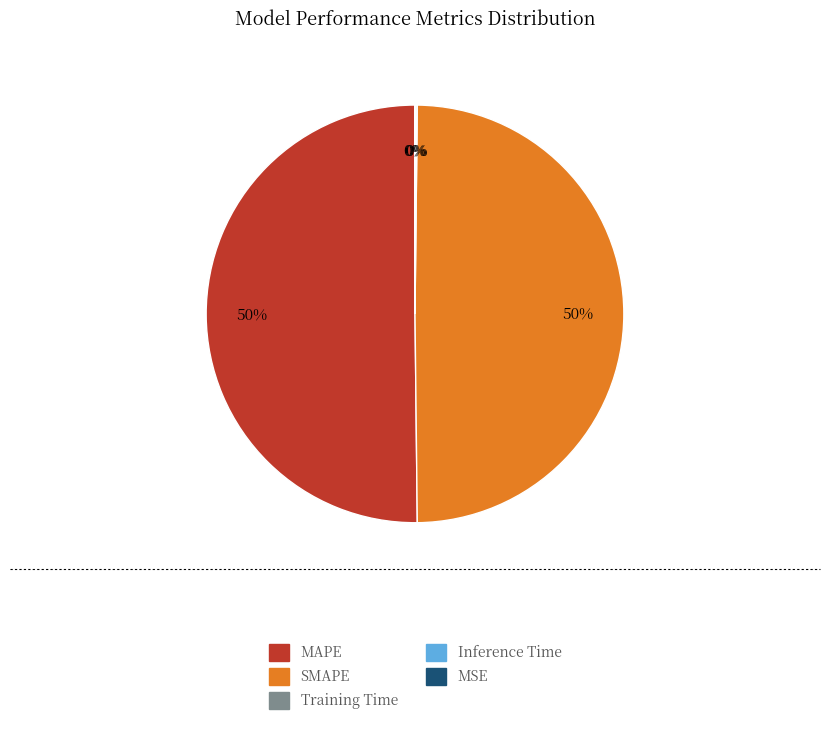

To the nearest percent, what percentage of the pie is MAPE?

50%